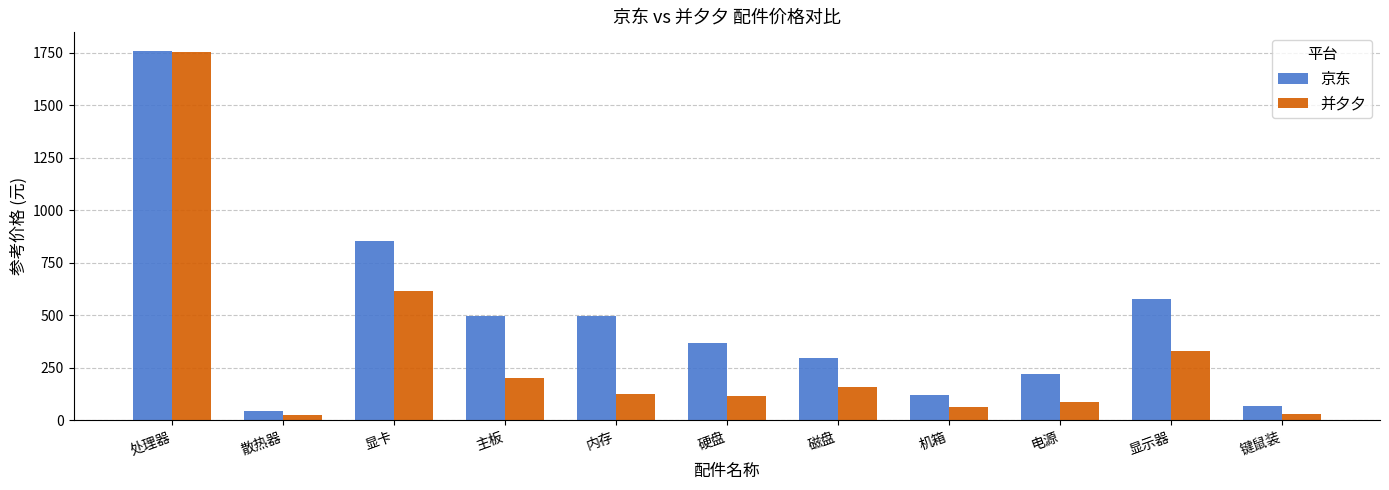

What is the spread (max minus min) of values at 机箱?

55.0